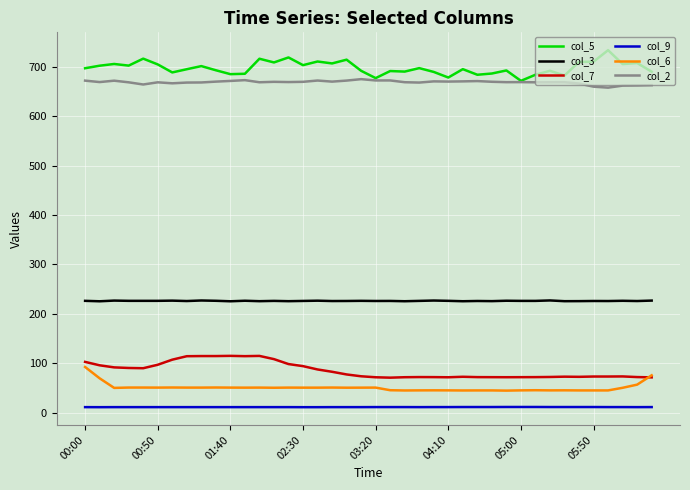

What is the maximum value for col_6?

92.7